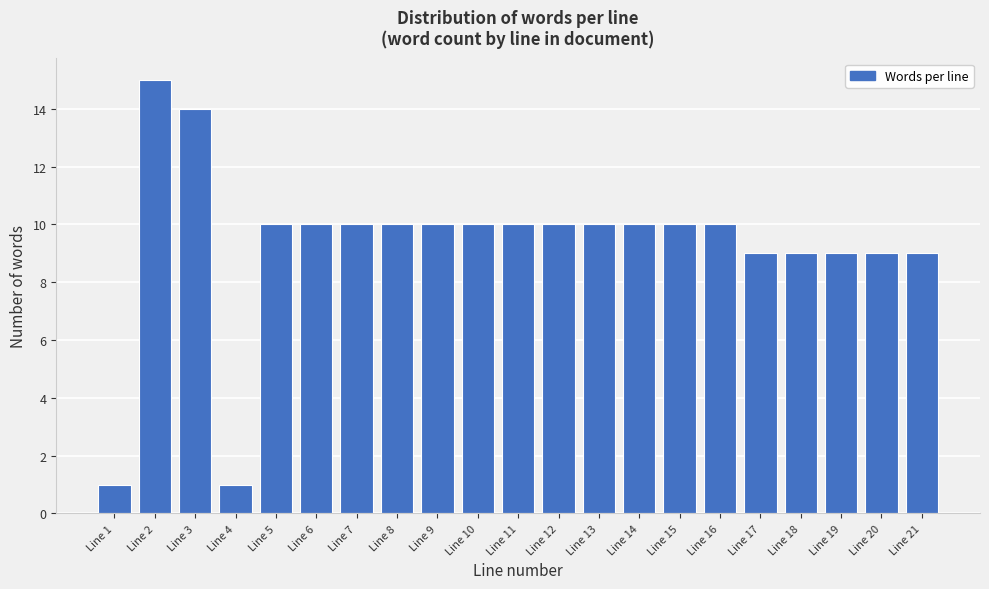

Reading right to left, what are all the values shown in this chart?

Line 21=9	Line 20=9	Line 19=9	Line 18=9	Line 17=9	Line 16=10	Line 15=10	Line 14=10	Line 13=10	Line 12=10	Line 11=10	Line 10=10	Line 9=10	Line 8=10	Line 7=10	Line 6=10	Line 5=10	Line 4=1	Line 3=14	Line 2=15	Line 1=1